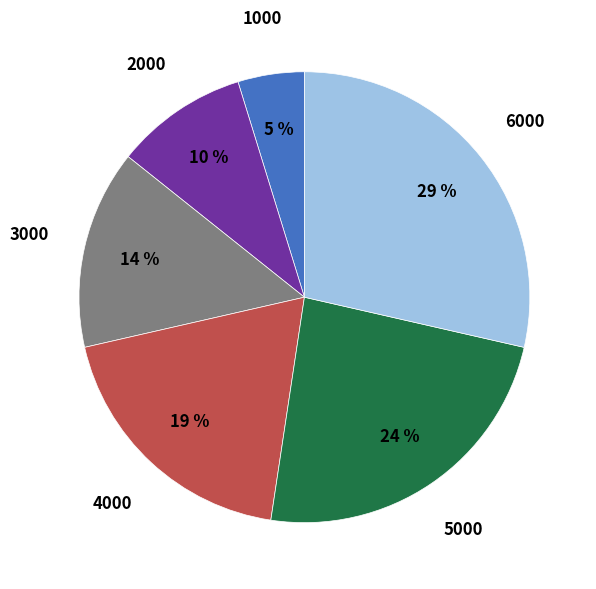

How many segments does this pie chart have?

6